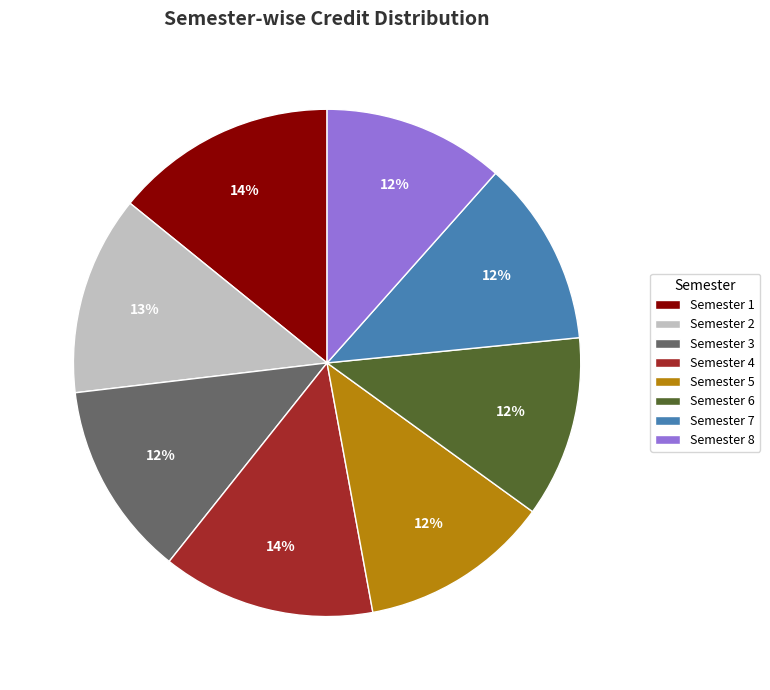

How many slices are in this pie chart?

8